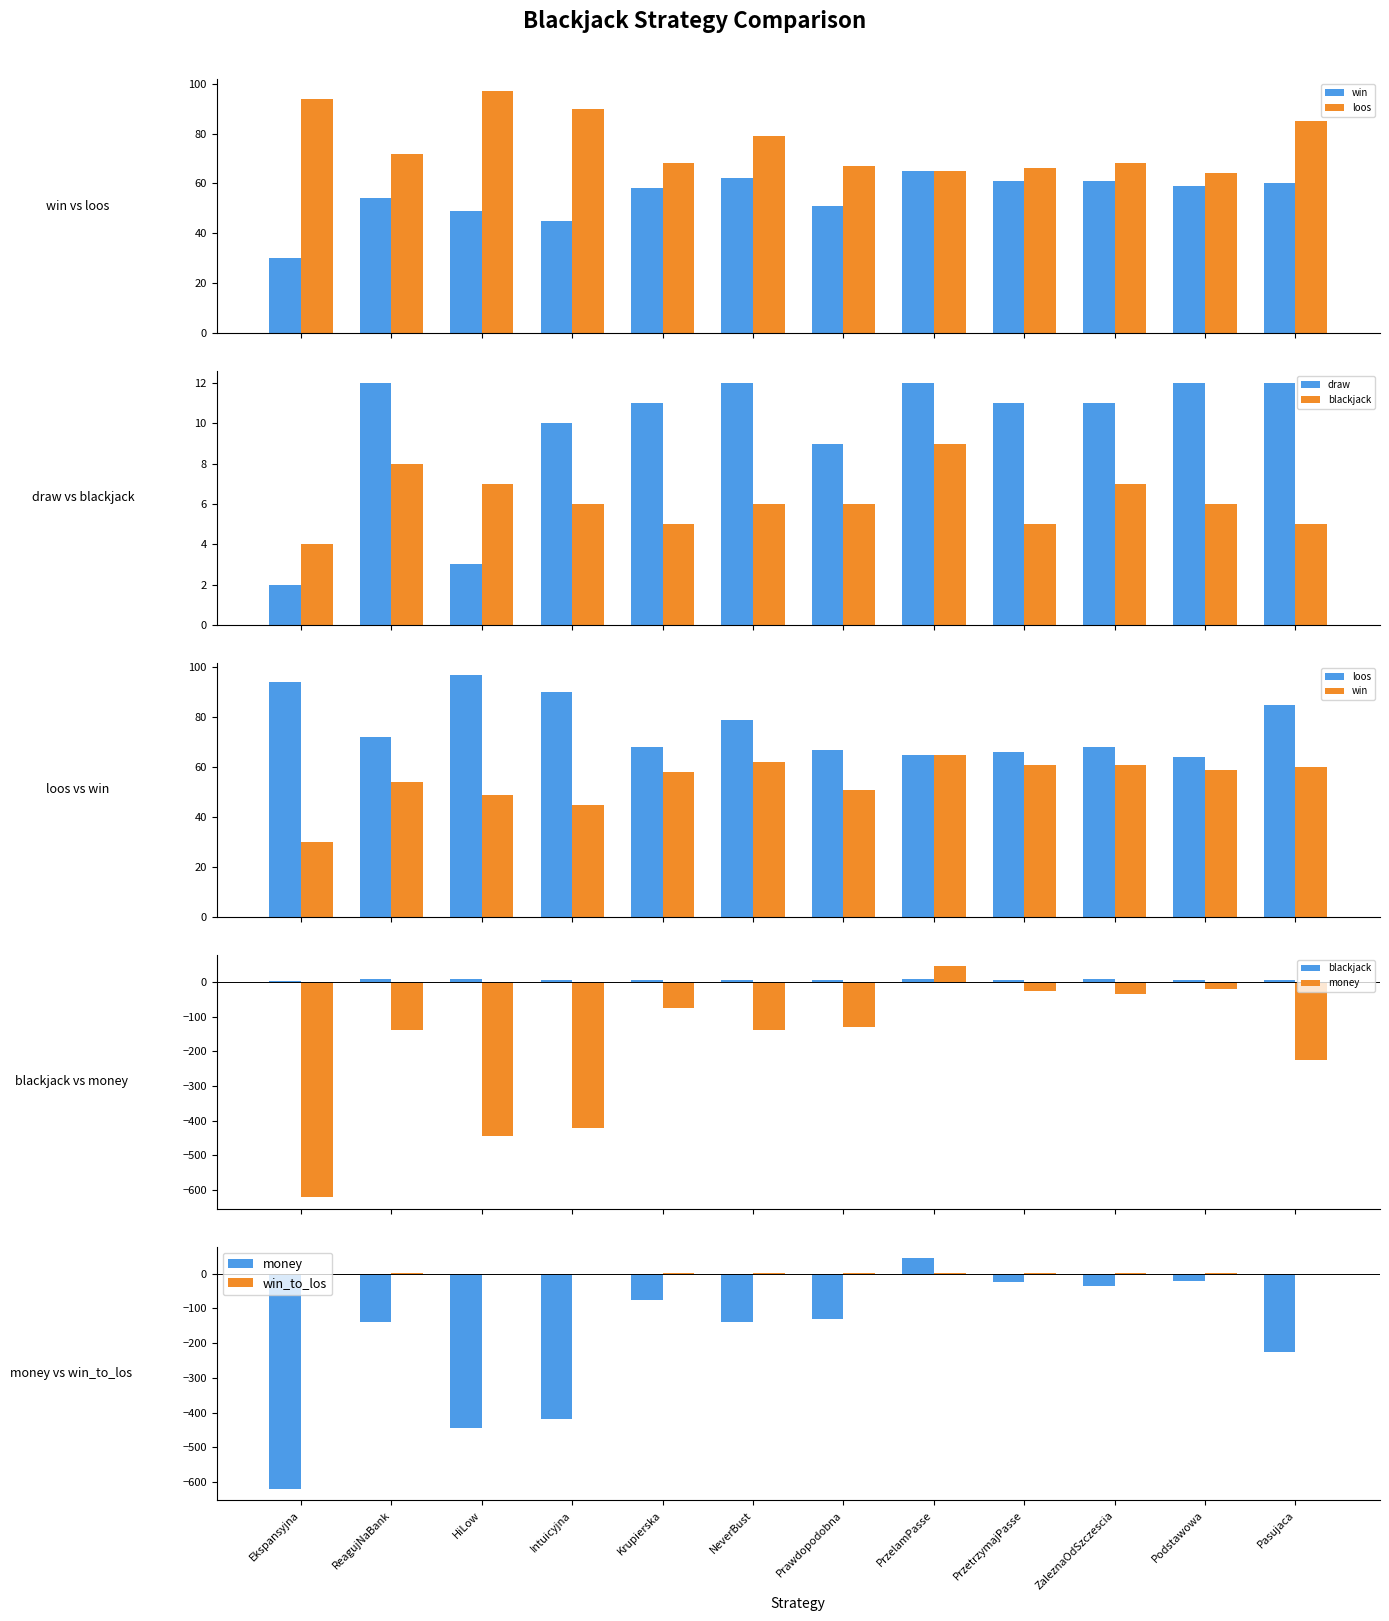

Which category has the highest value across all series?

HiLow